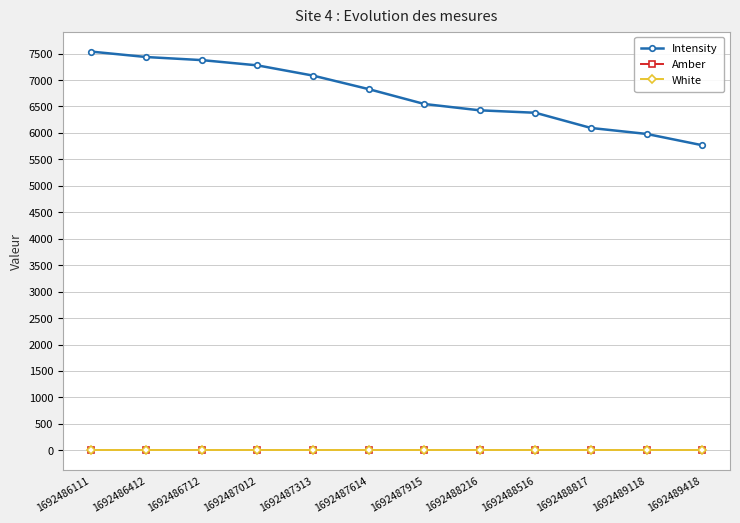

Which series has the widest spread of values?

Intensity